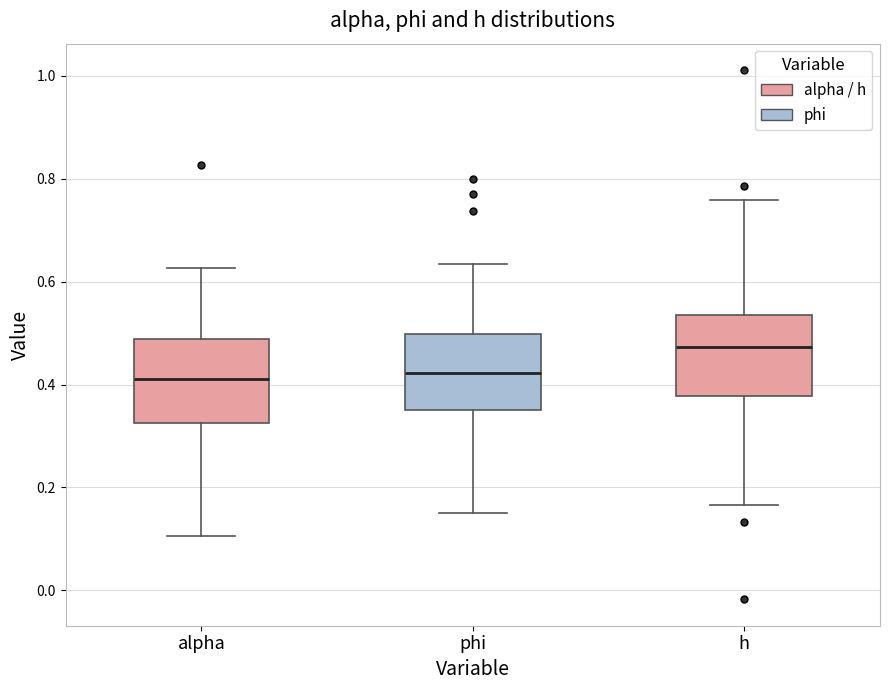

Where is the lower edge of the box for h on the y-axis? The values are not printed on the chart, so give them approximately, as read against the axis.

0.38